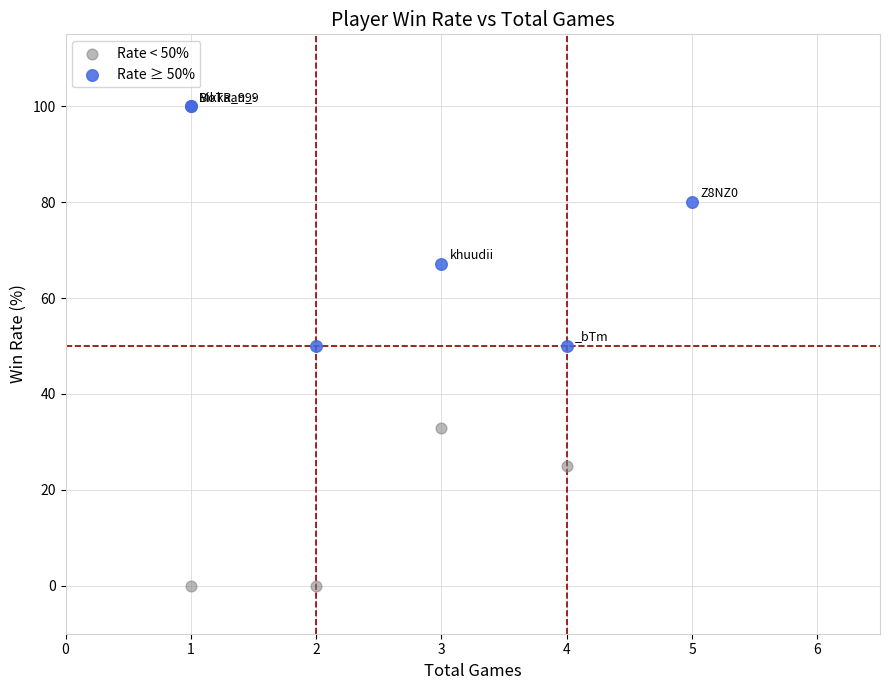

Which series has the largest Y range (max minus min)?

Rate ≥ 50%